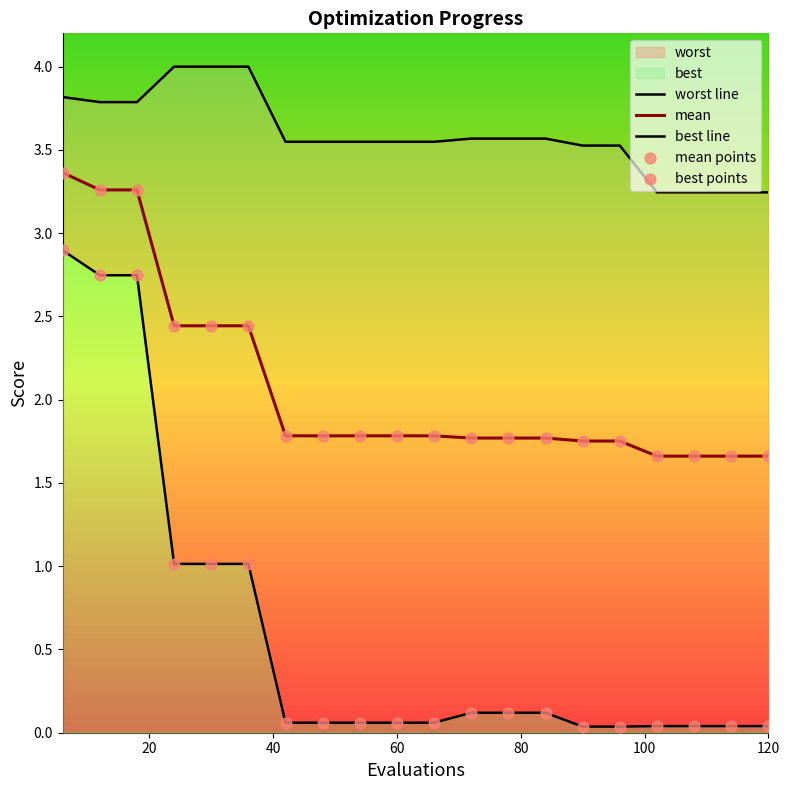

Which series contains the highest Y value?

worst line